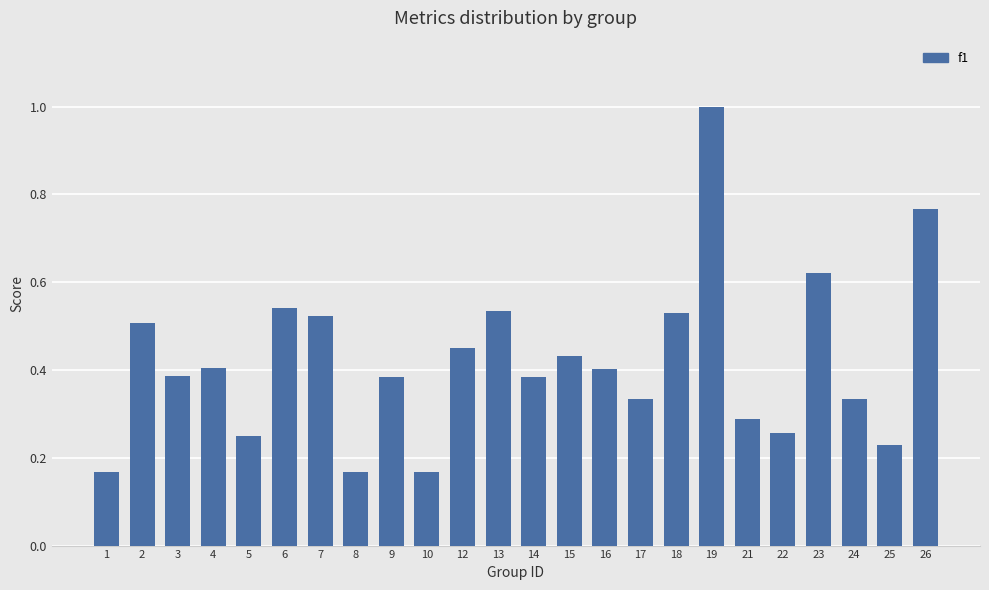

At which category does the chart reach its peak across all series?

19